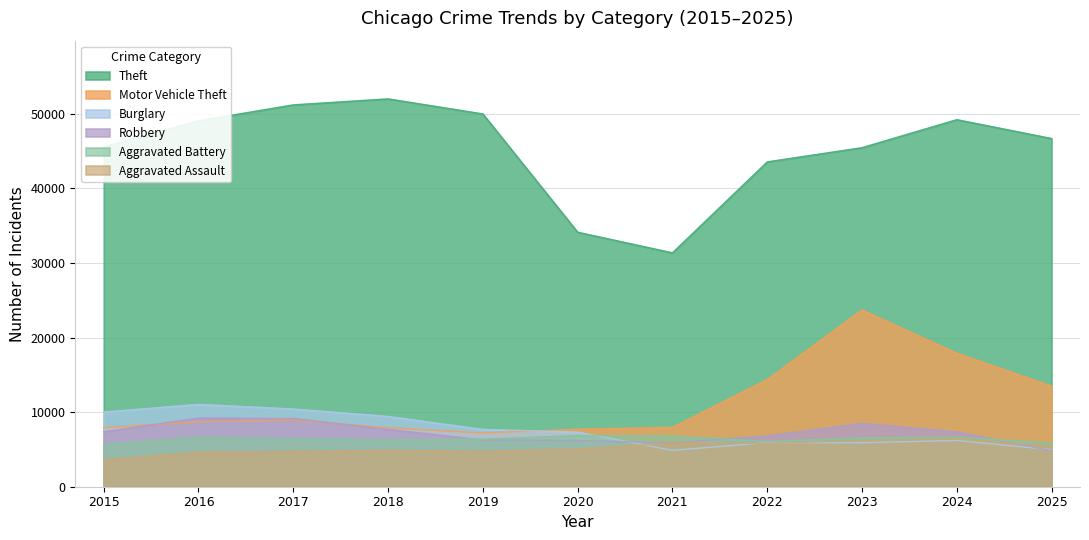

Where does the Burglary series first go above 7325?

2015